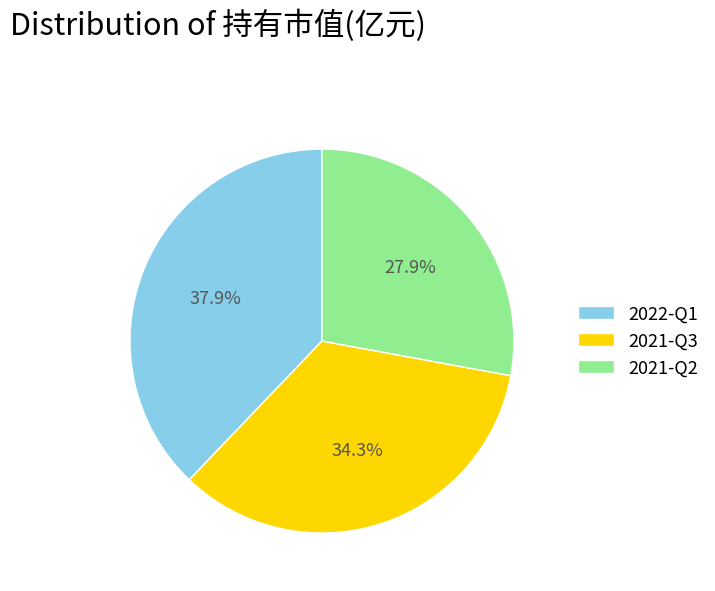

What percentage is the 2021-Q2 slice, to the nearest percent?

28%